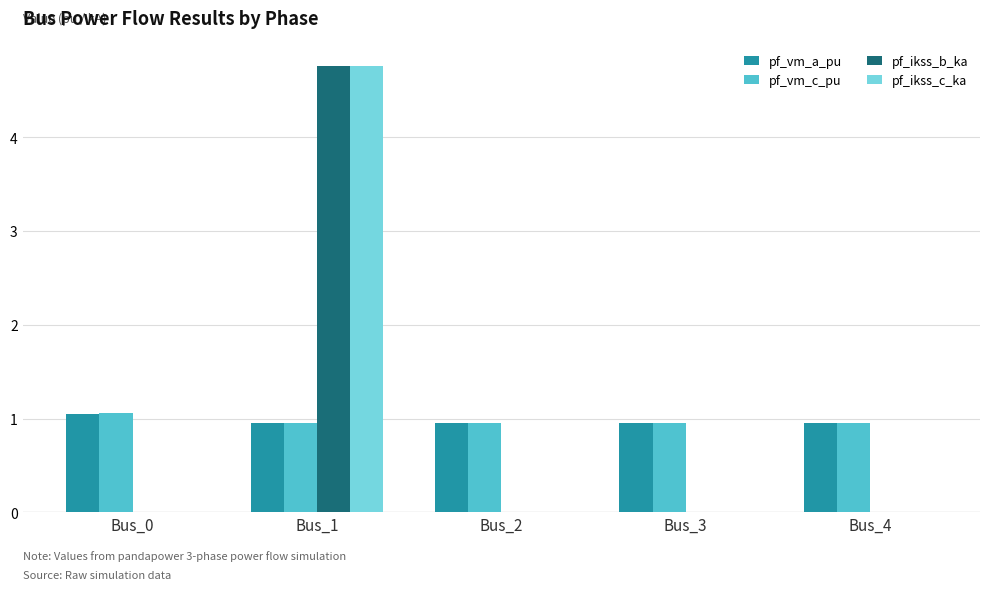

Are the bars horizontal?

No